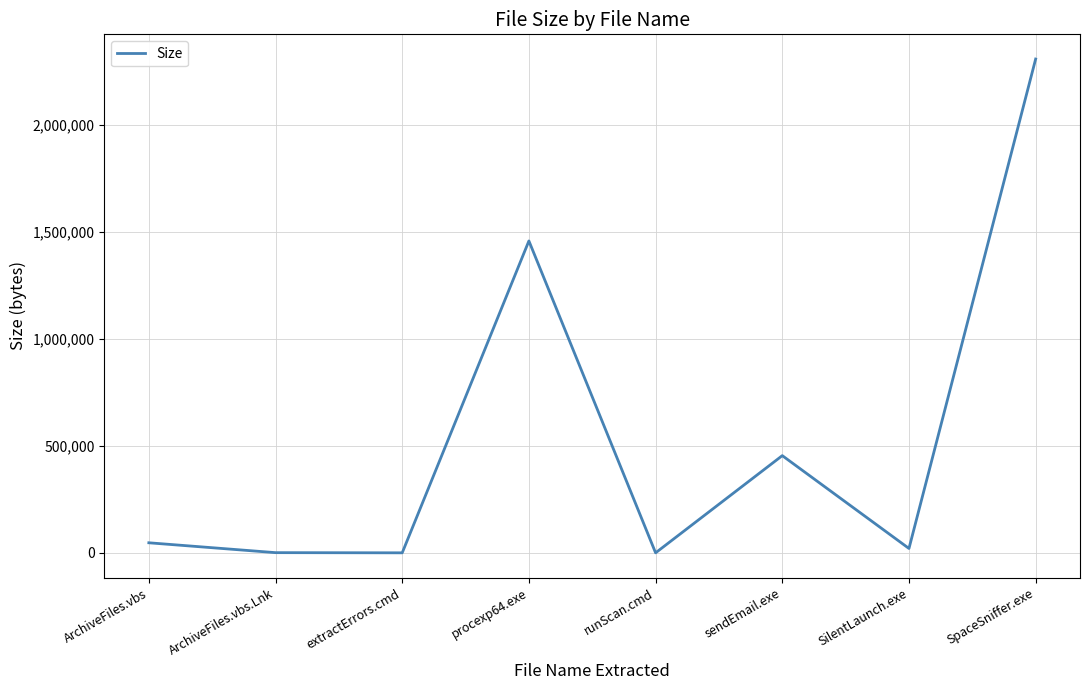

What is the greatest value displayed?

2309632